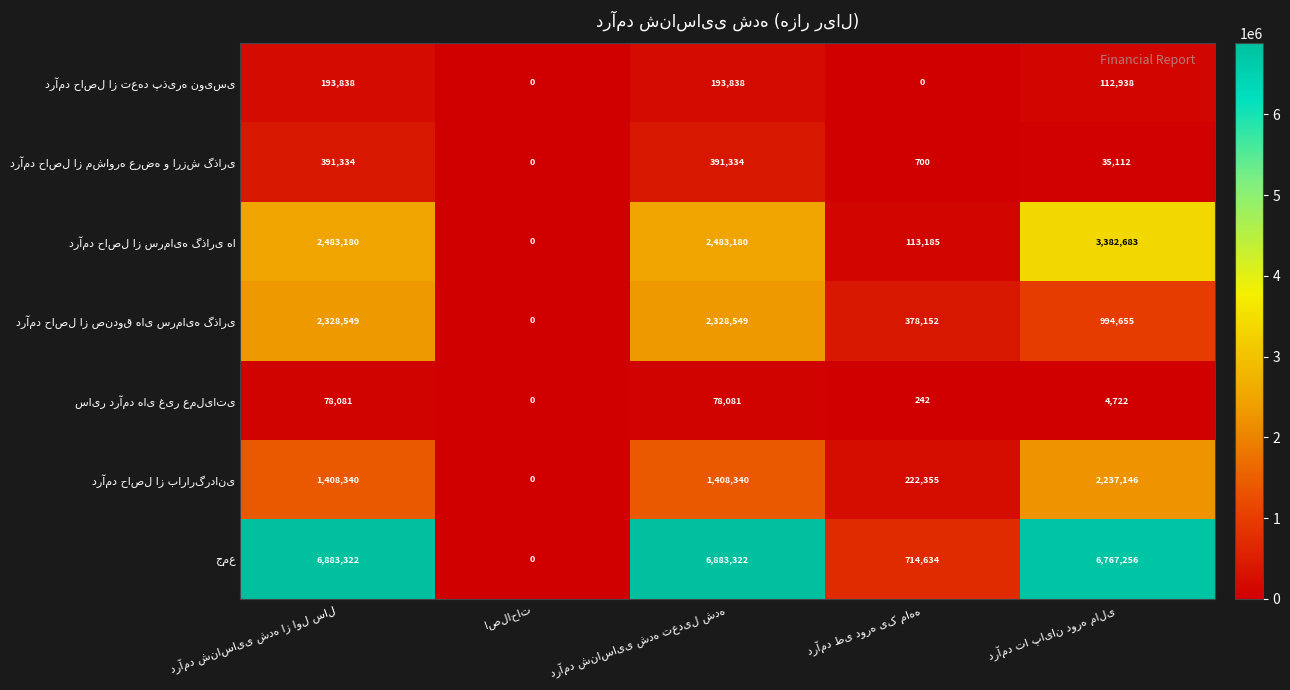

At how many categories does at least one series exceed 150561?

4